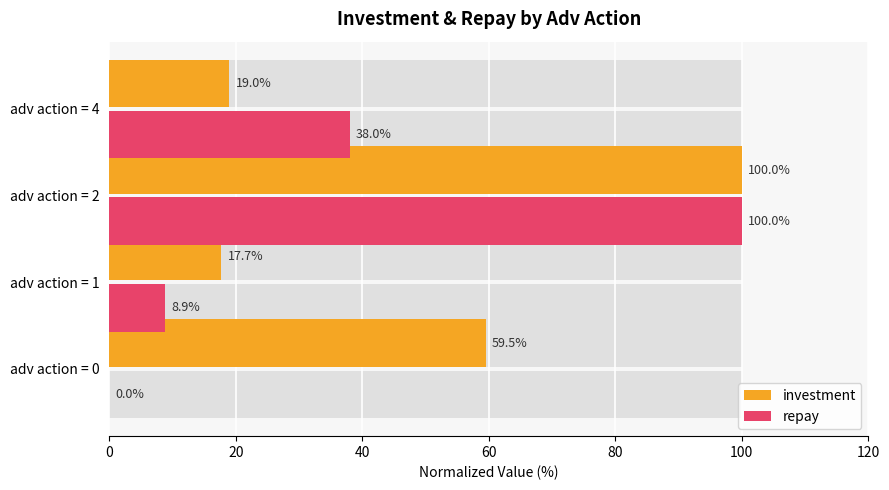

Which series has the largest total across all categories?

investment